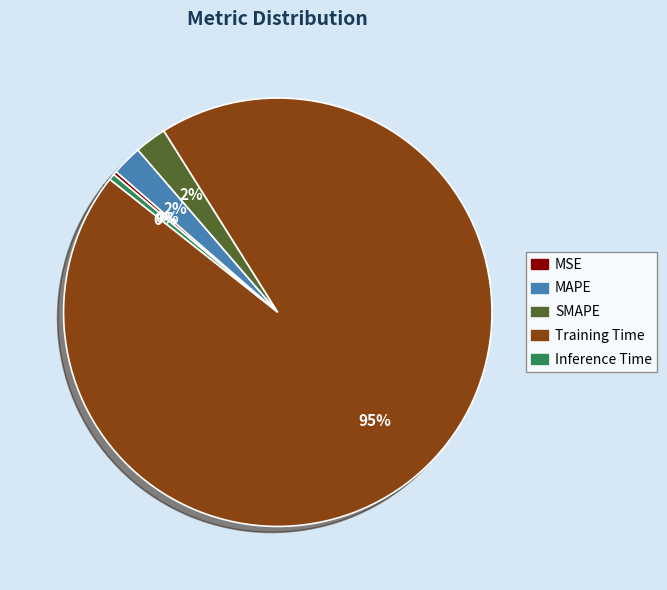

To the nearest percent, what is the average slice percentage?

20%